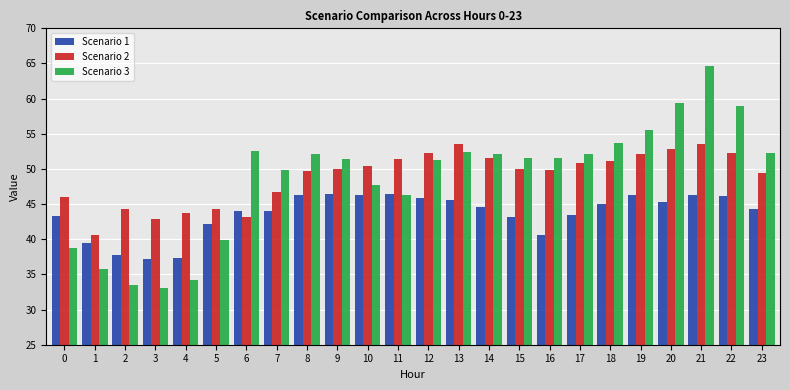

At which category is the sum across all series the highest?

21